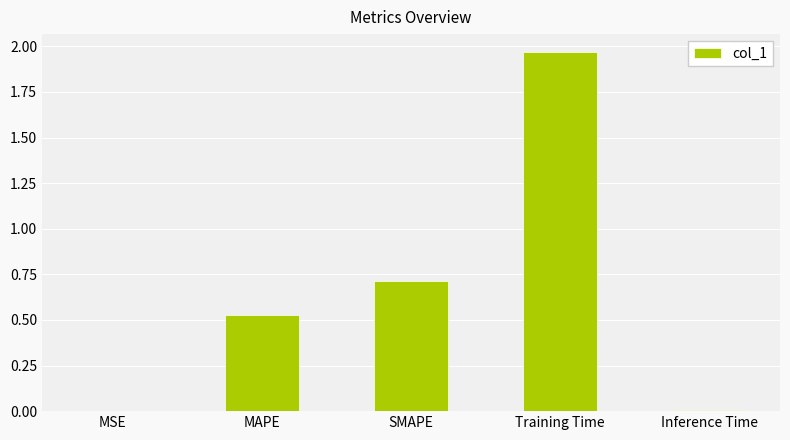

At which category does the chart reach its peak across all series?

Training Time